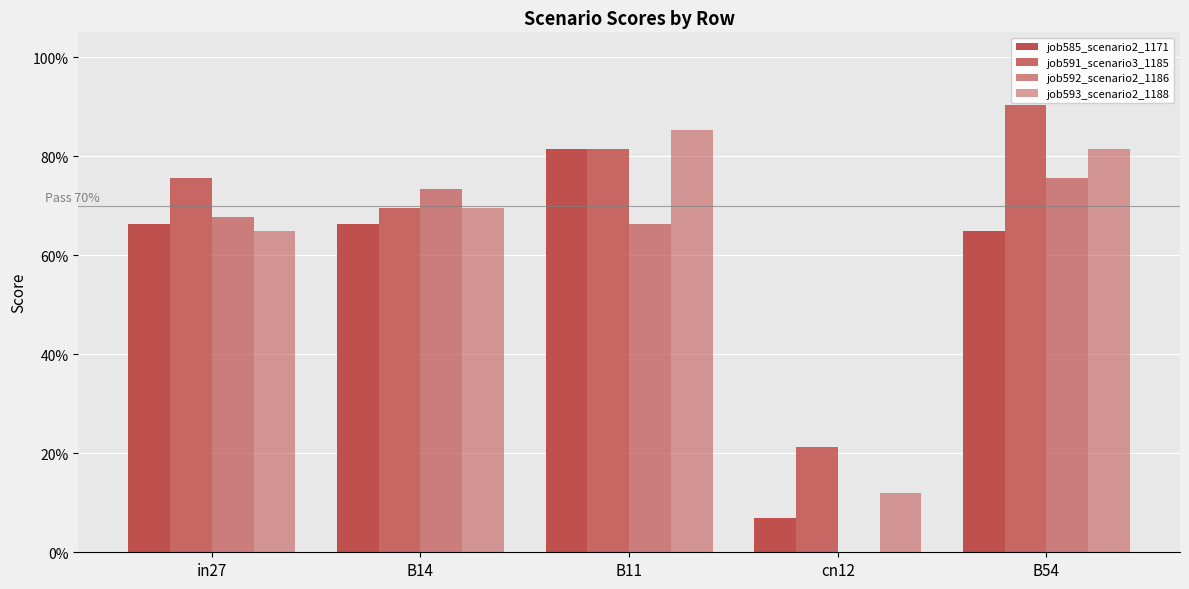

Does the chart contain stacked bars?

No